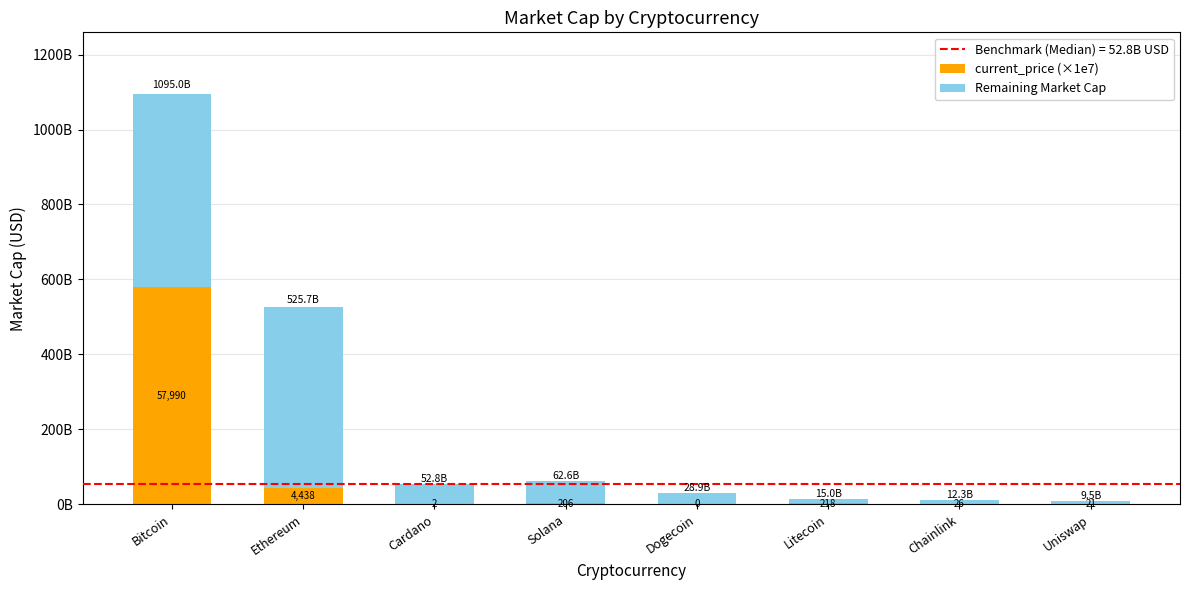

Does the chart contain stacked bars?

Yes